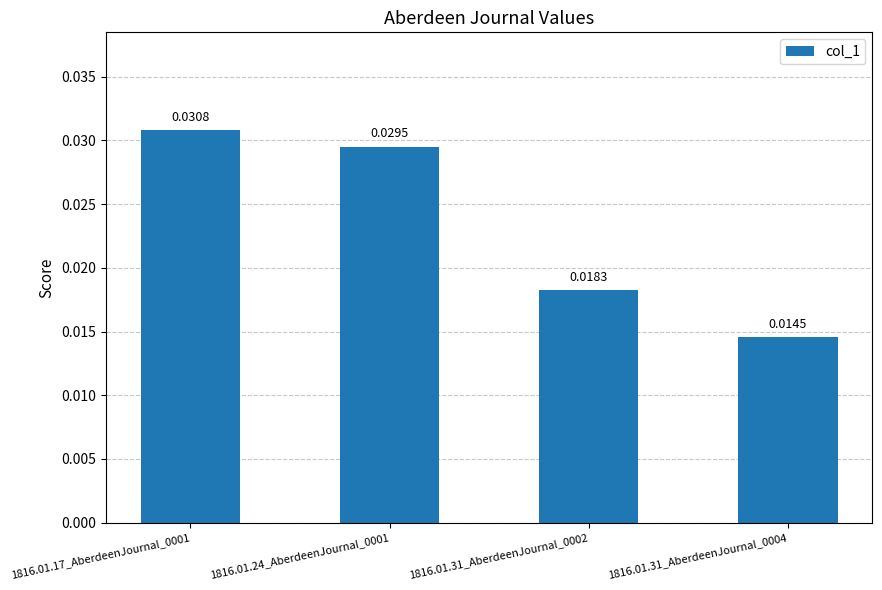

Rank the categories by value from lowest to highest.

1816.01.31_AberdeenJournal_0004, 1816.01.31_AberdeenJournal_0002, 1816.01.24_AberdeenJournal_0001, 1816.01.17_AberdeenJournal_0001